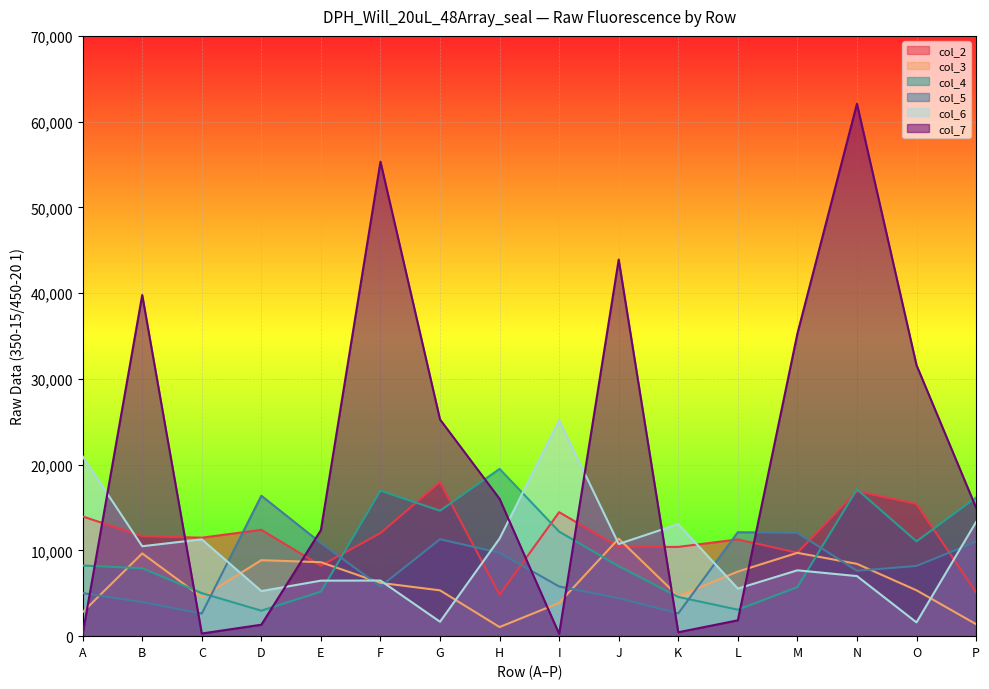

What is the average value of the col_7 series?

21317